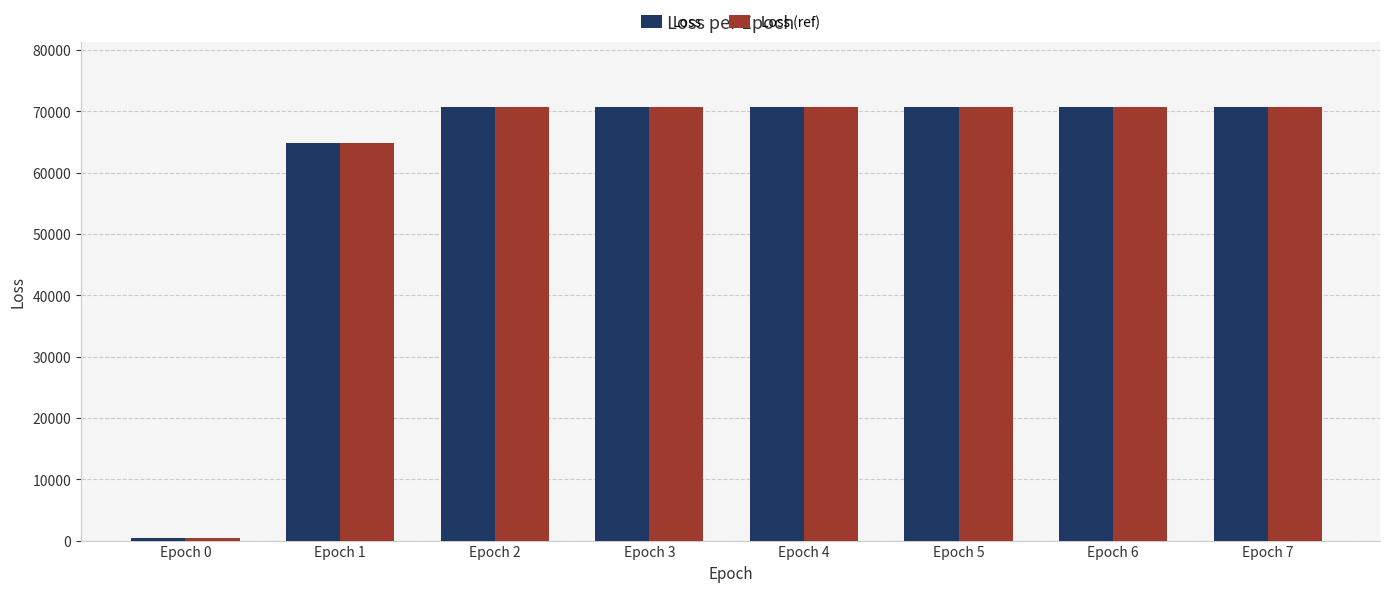

Which category has the lowest value in the Loss (ref) series?

Epoch 0